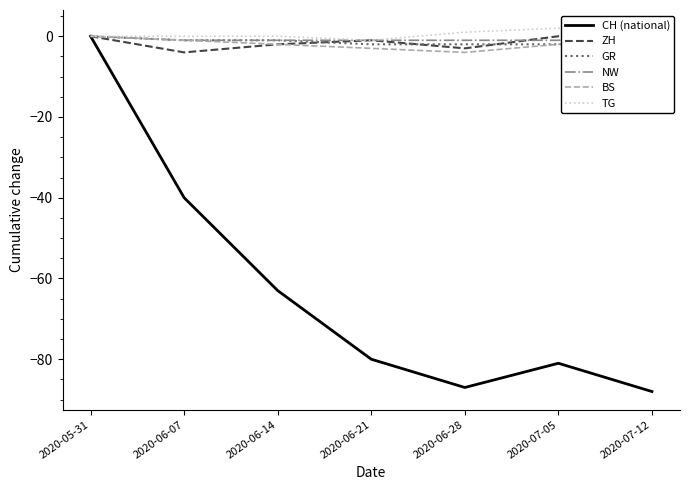

In CH (national), how many points are lower than both neighbors (excluding endpoints)?

1